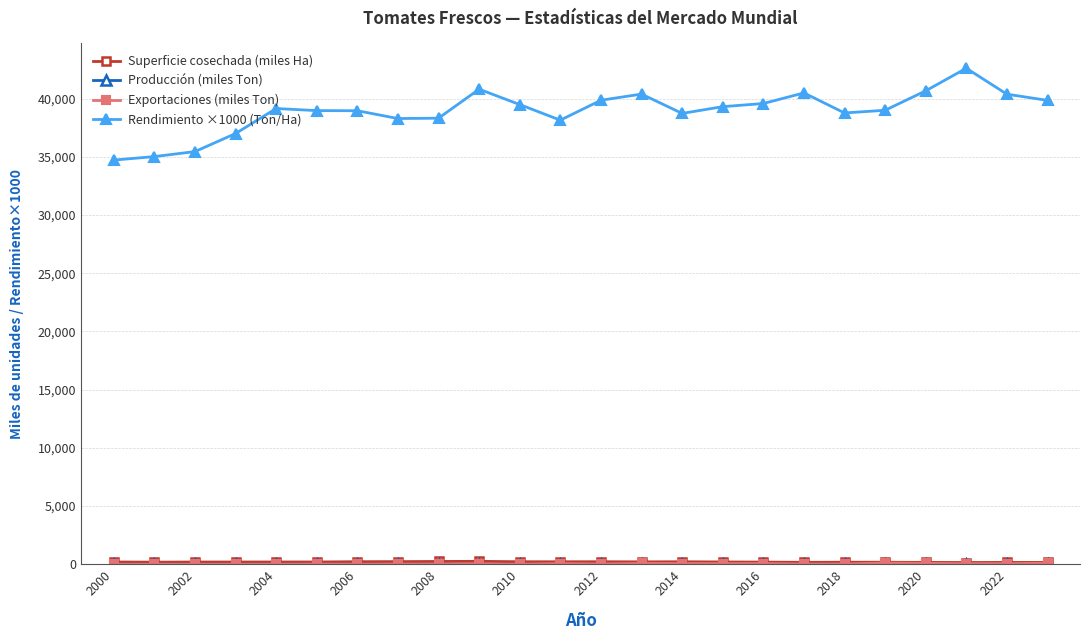

Which series has the largest total across all categories?

Rendimiento ×1000 (Ton/Ha)